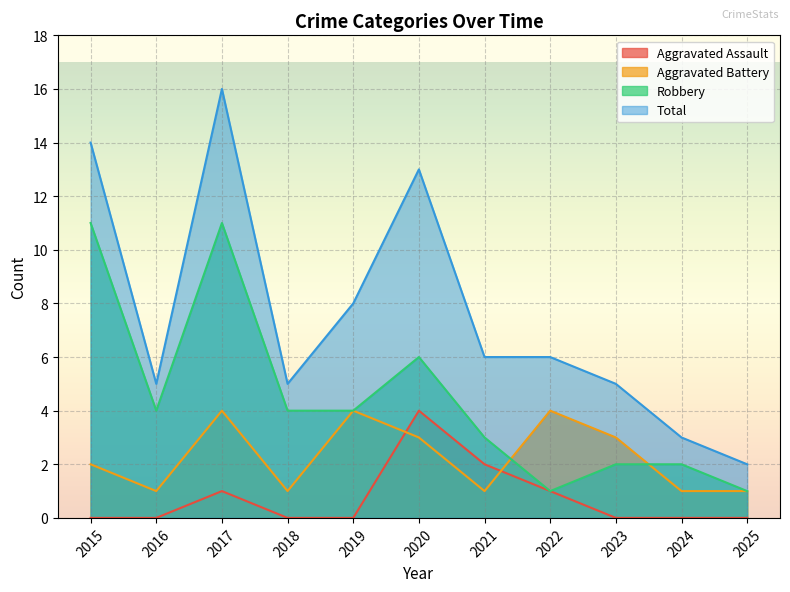

What is the difference between the maximum and second lowest values in the Robbery series?

10